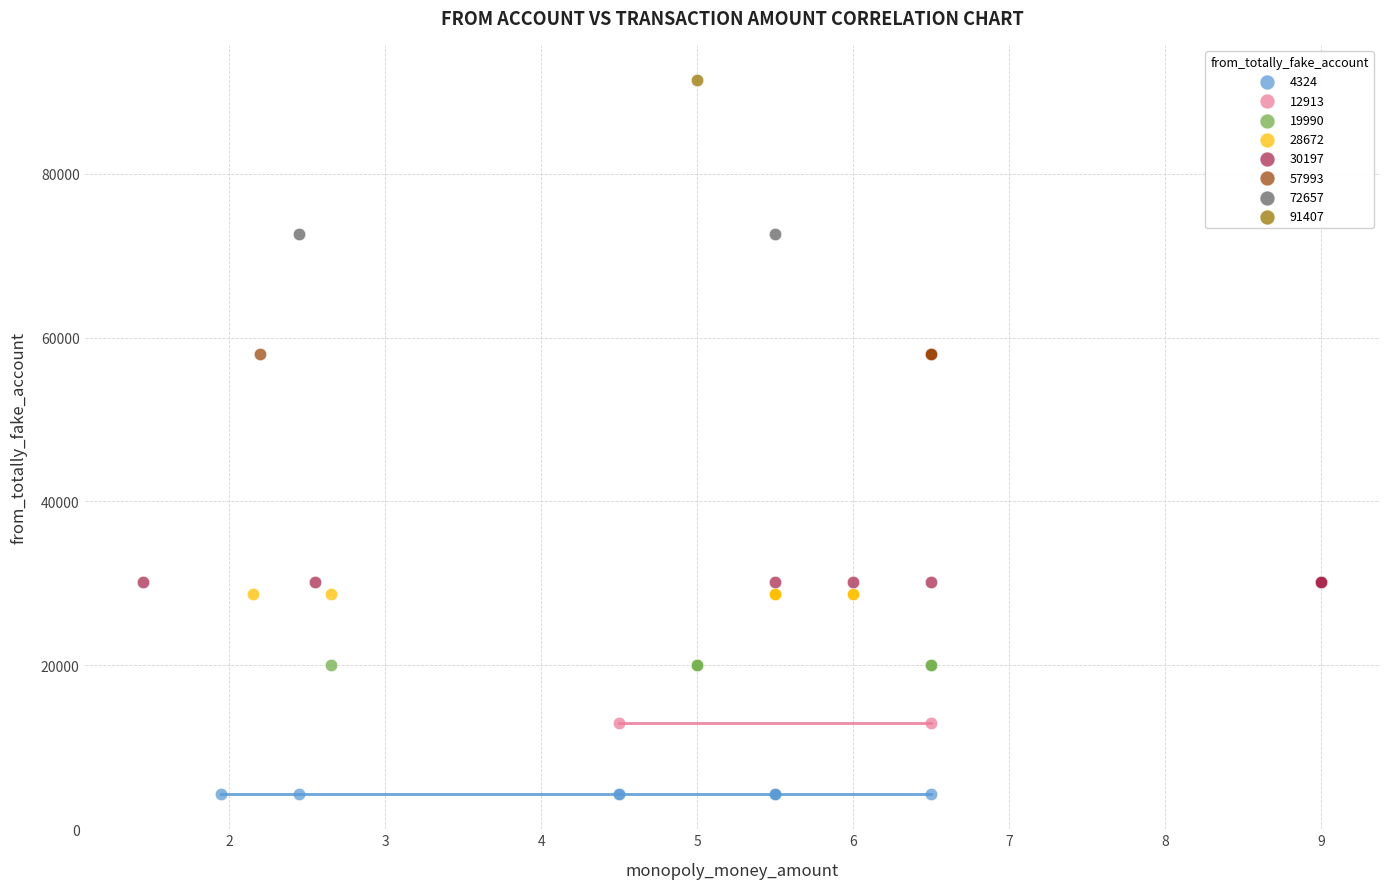

Which series contains the highest Y value?

91407